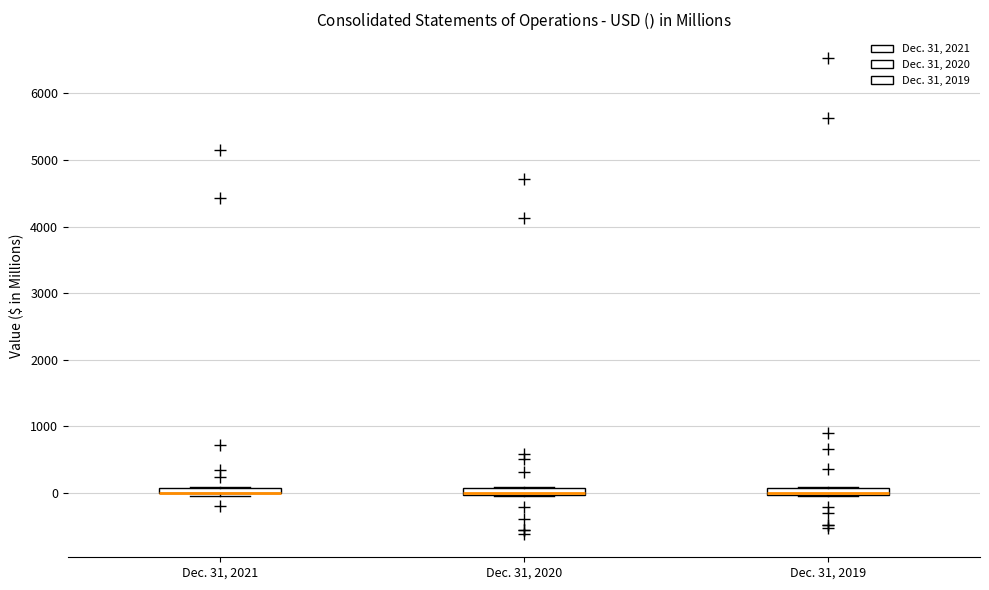

Where is the upper edge of the box for Dec. 31, 2021 on the y-axis? The values are not printed on the chart, so give them approximately, as read against the axis.

100